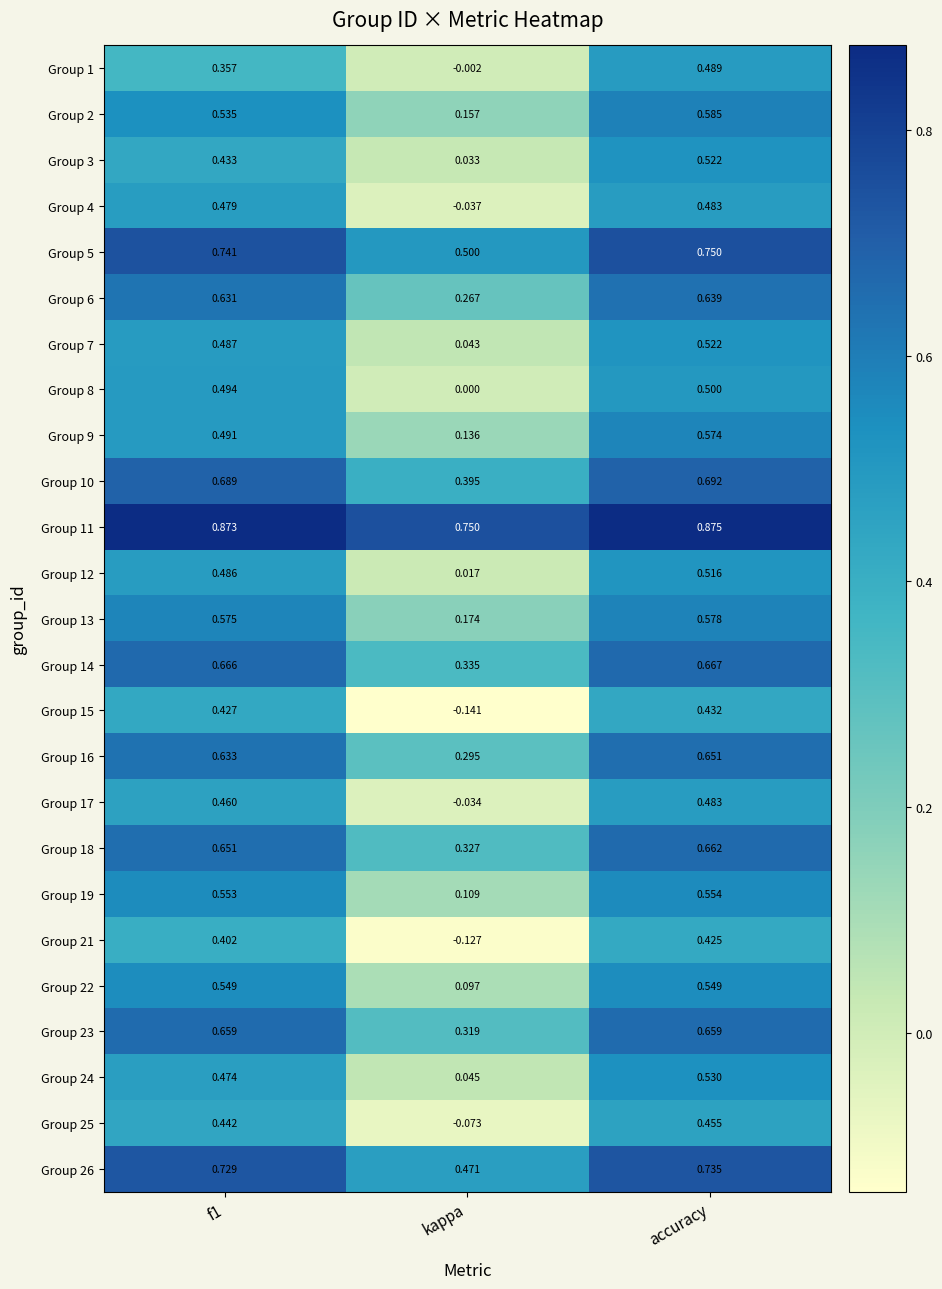

Count the number of categories in the chart.

3